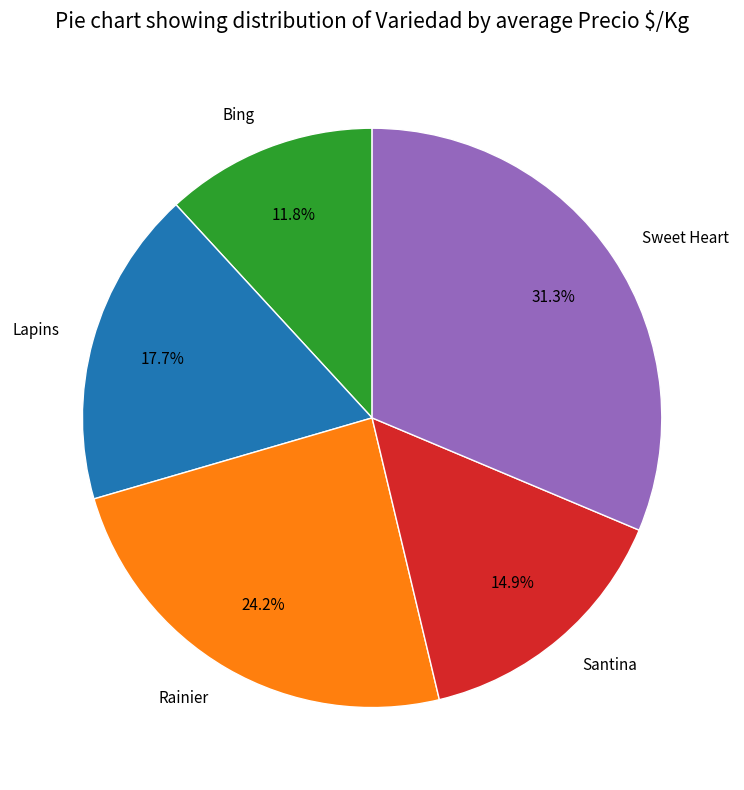

Which category has the smallest portion of the pie?

Bing